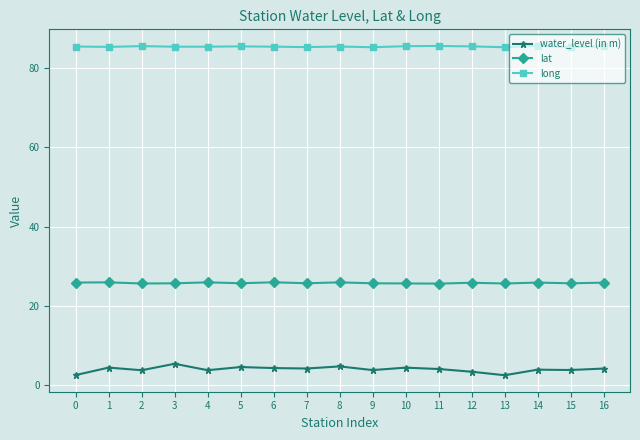

What is the difference between the water_level (in m) values at 5 and 3?

0.8